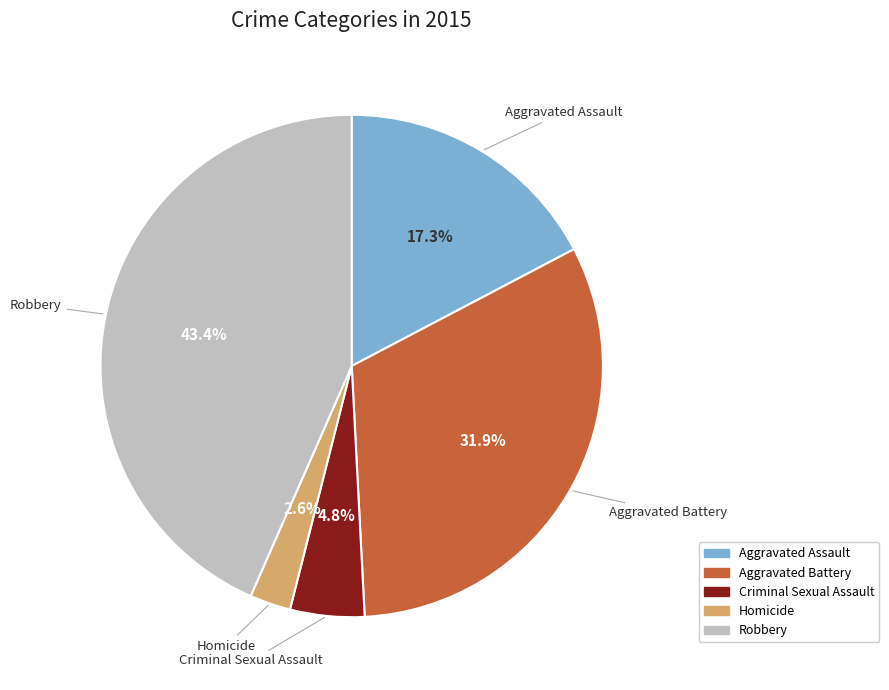

Is Aggravated Assault the majority of the pie?

No